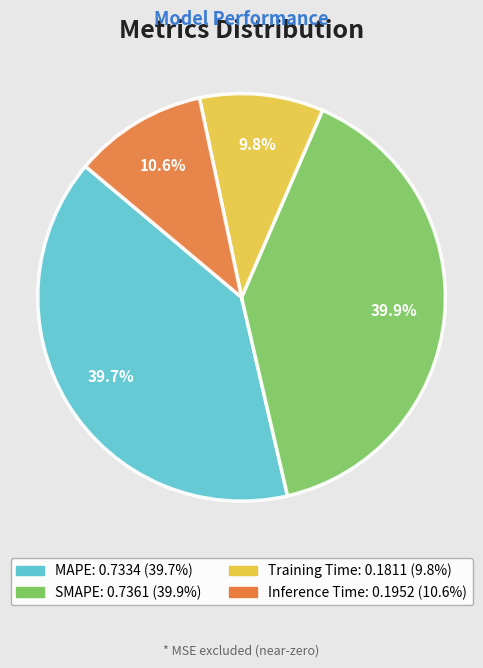

Does Training Time account for over 50% of the chart?

No